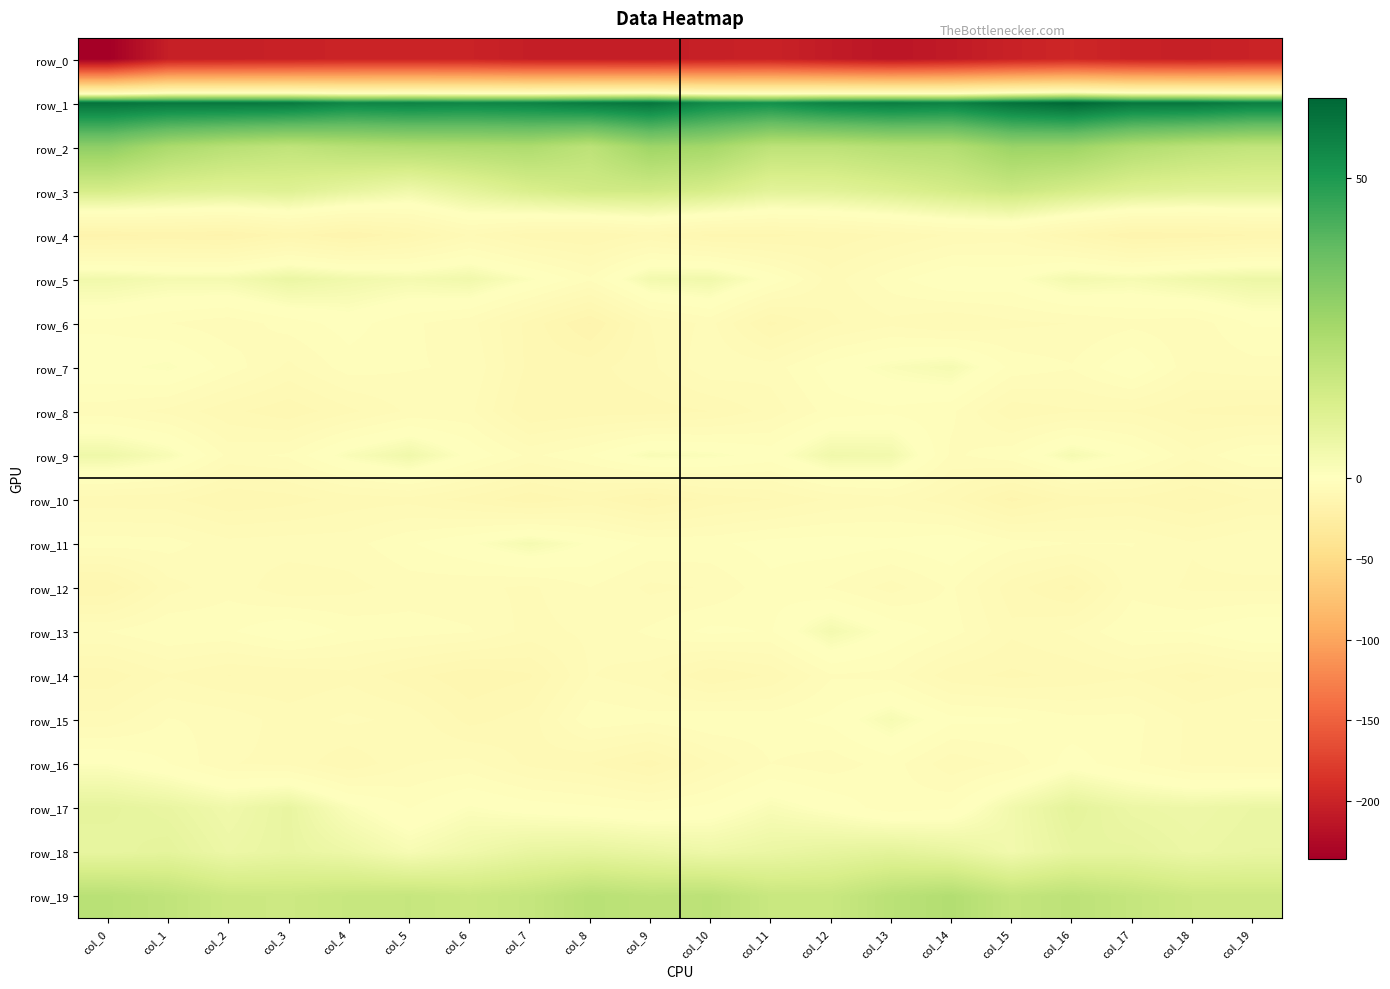

How many data points in row_5 are above 3?

12